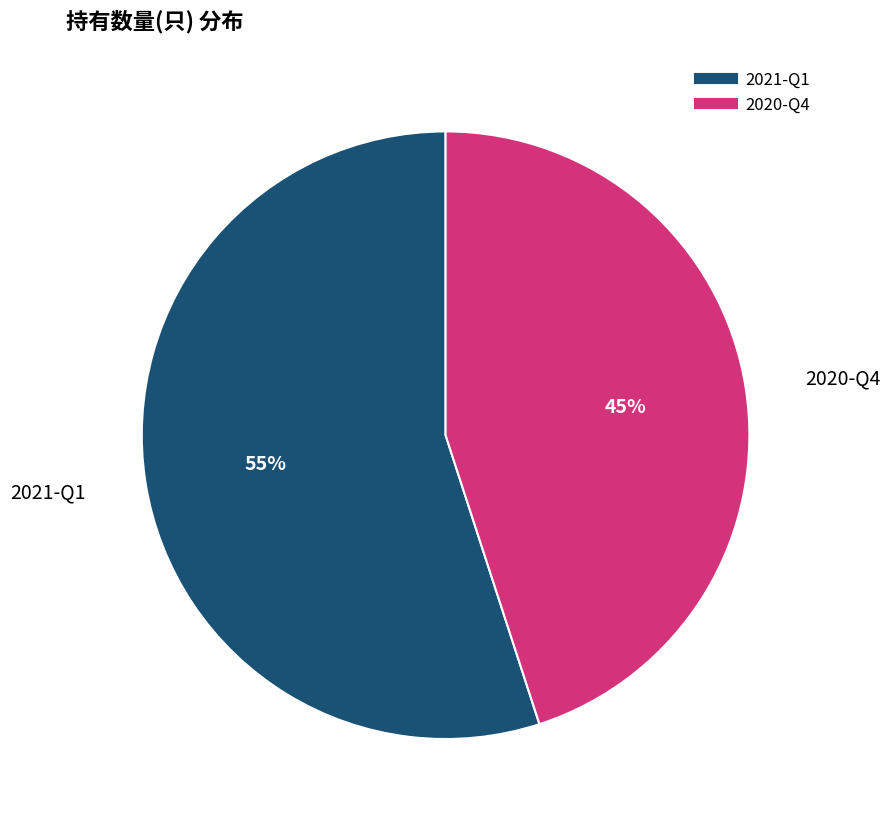

Rank the categories by value from lowest to highest.

2020-Q4, 2021-Q1